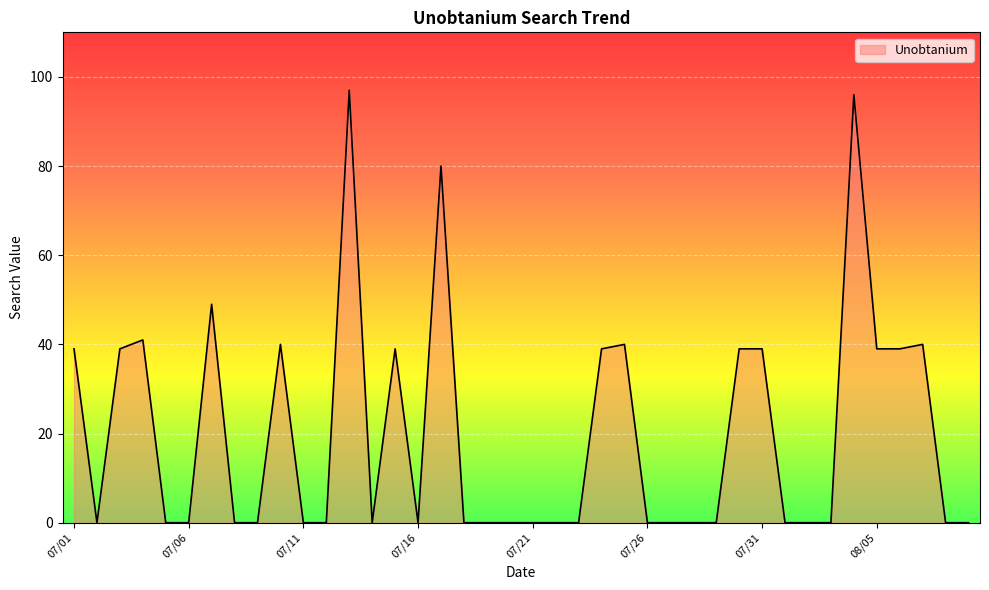

What is the difference between the maximum and minimum values?

97